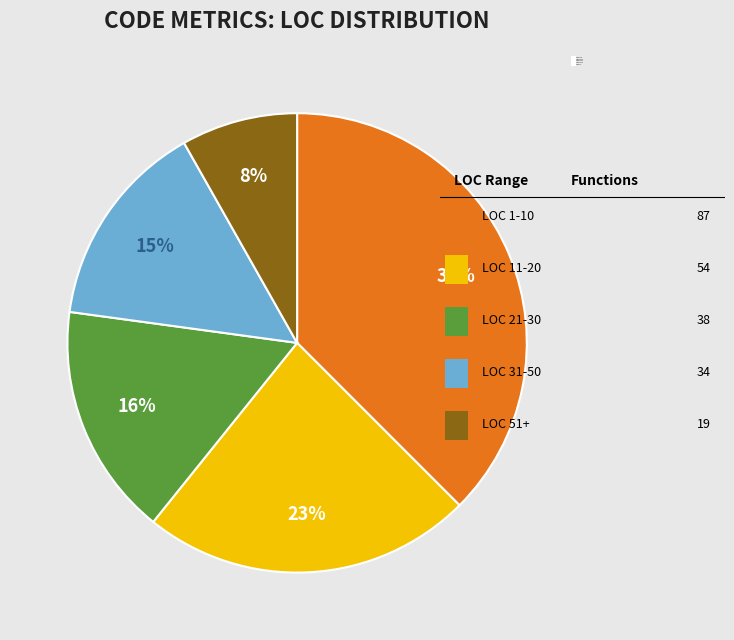

Which has a higher value, LOC 21-30 or LOC 51+?

LOC 21-30